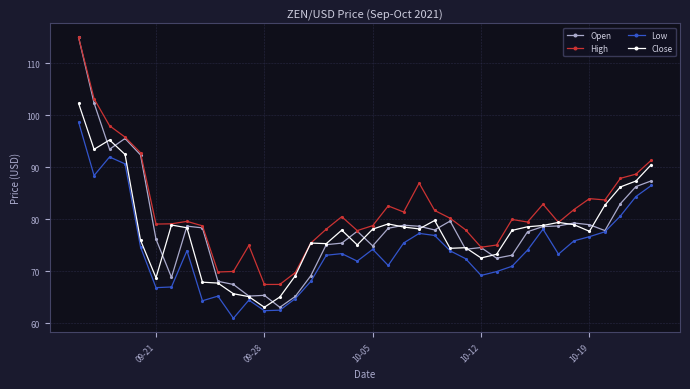

True or false: Close has more than 0 interior local peaks.

True